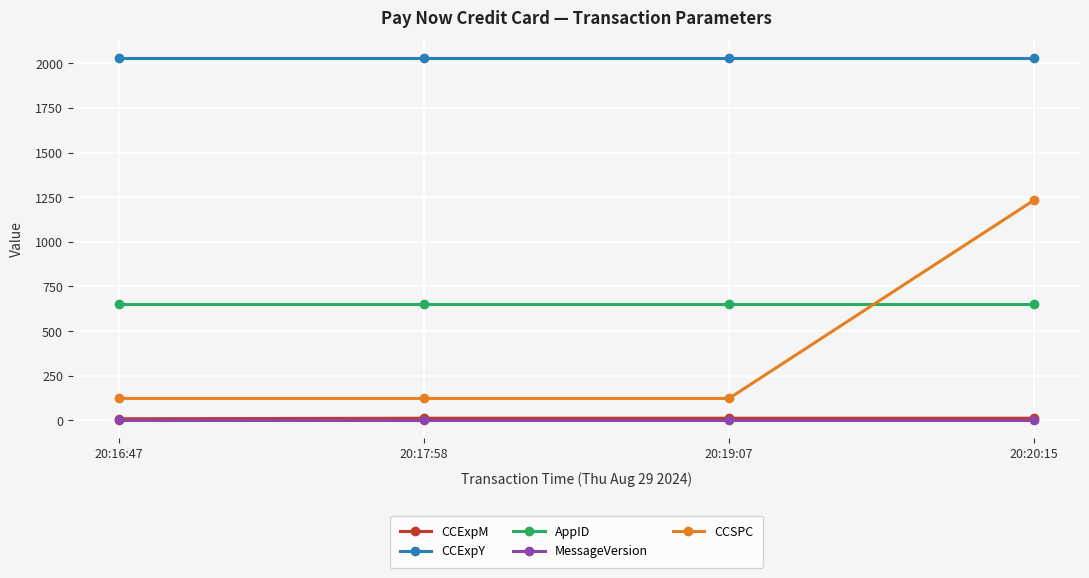

Which series has the largest total across all categories?

CCExpY